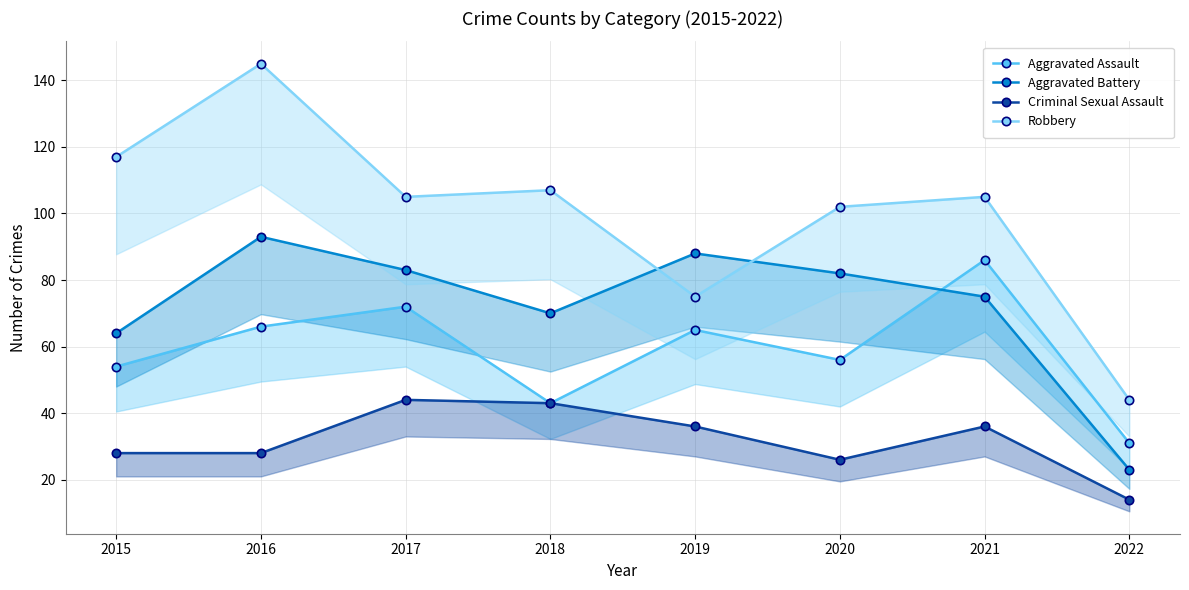

True or false: Aggravated Assault and Robbery intersect in this chart.

False